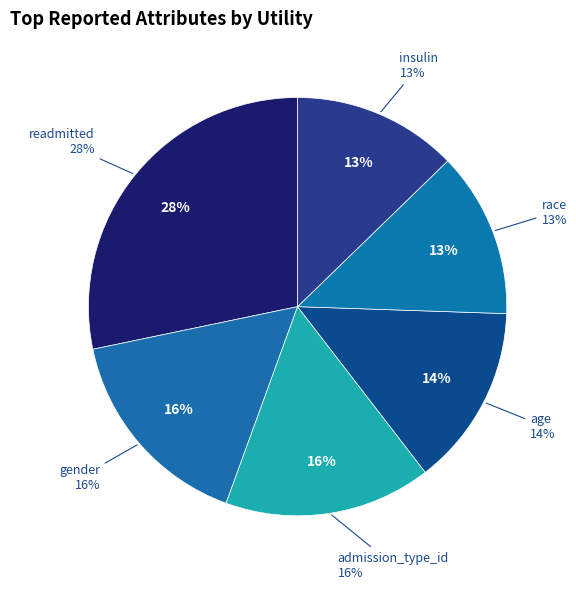

How many slices are in this pie chart?

6